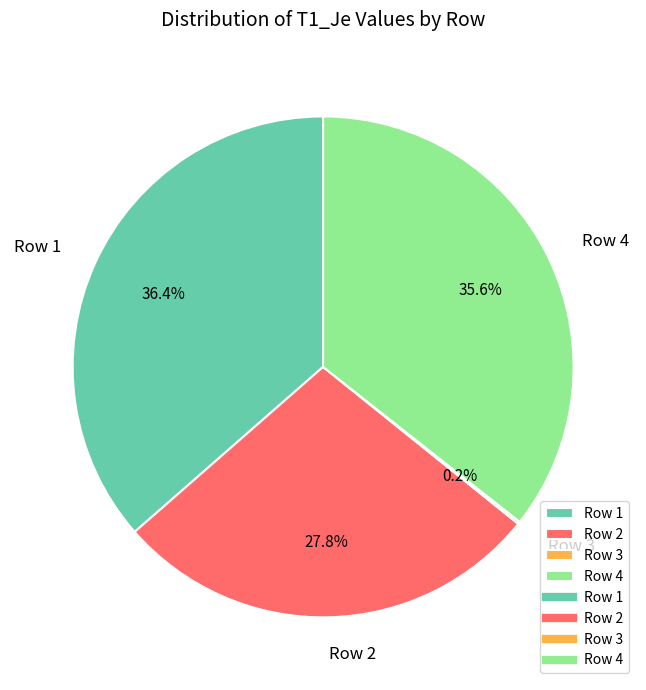

Does any single category account for the majority?

No